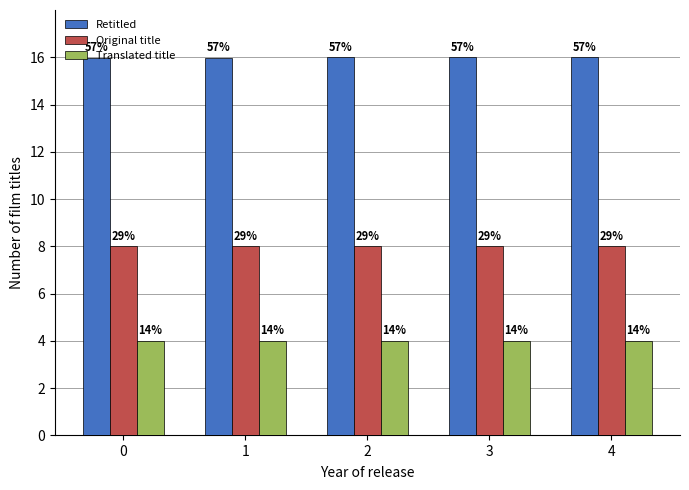

How many groups of bars are there?

5